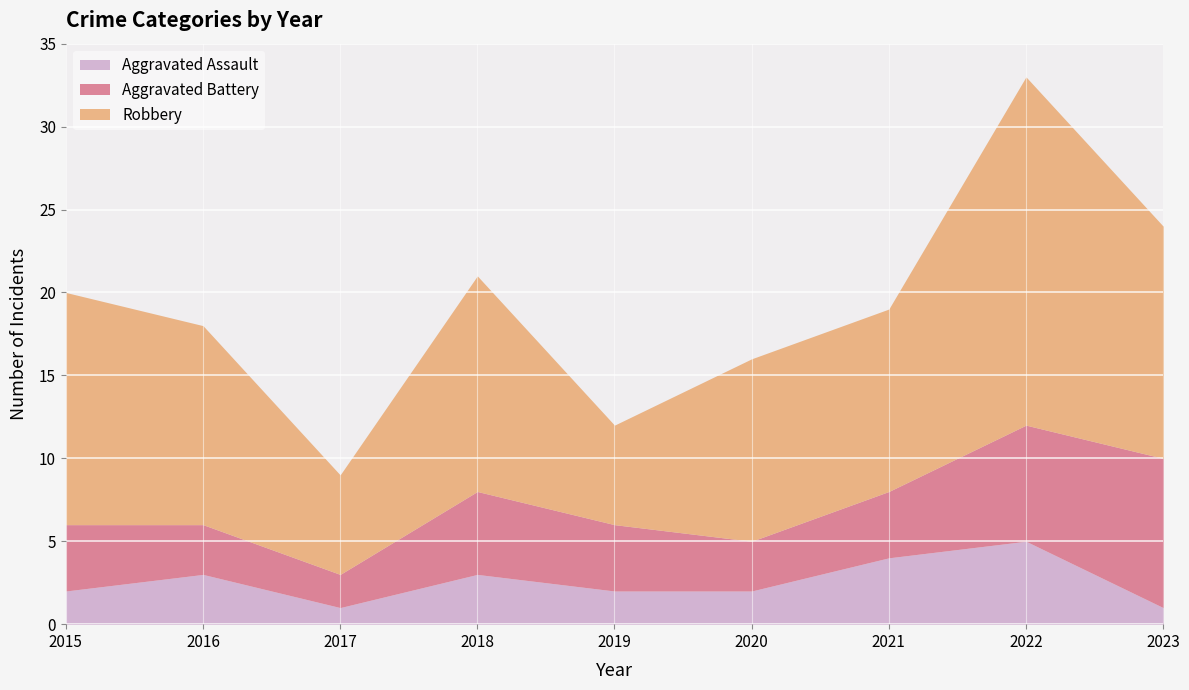

True or false: Aggravated Battery and Aggravated Assault cross at least once.

False